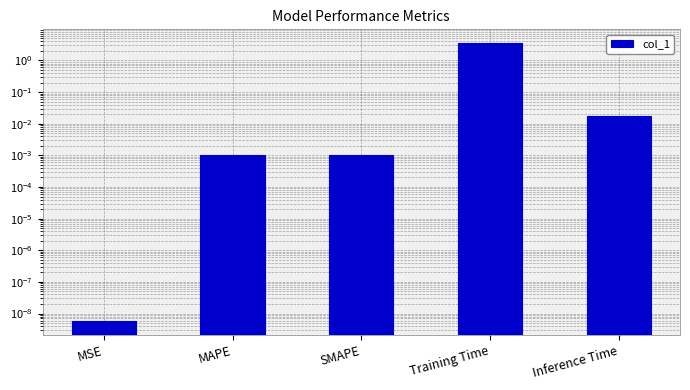

How many data points does each series have?

5